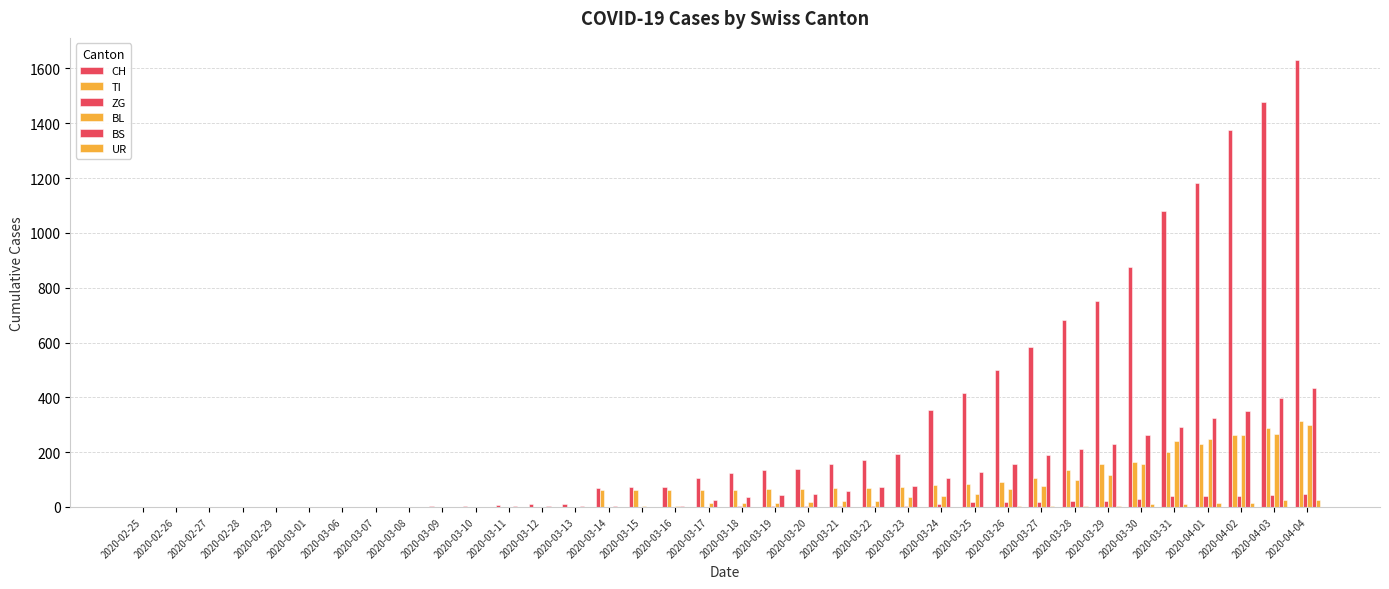

How many categories are shown in the chart?

36